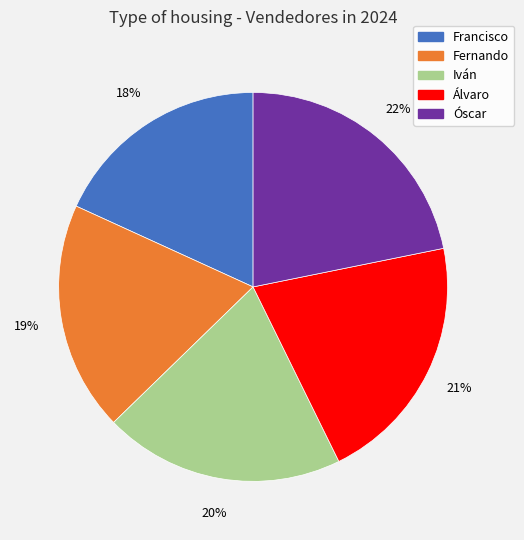

To the nearest percent, what is the average slice percentage?

20%